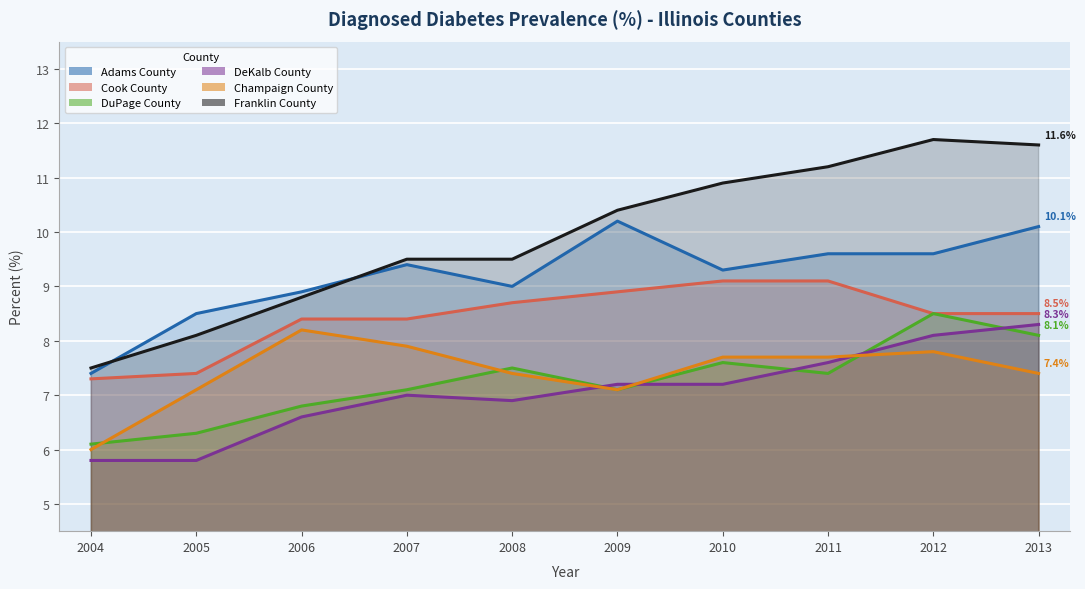

At which label does DuPage County first exceed 7?

2007